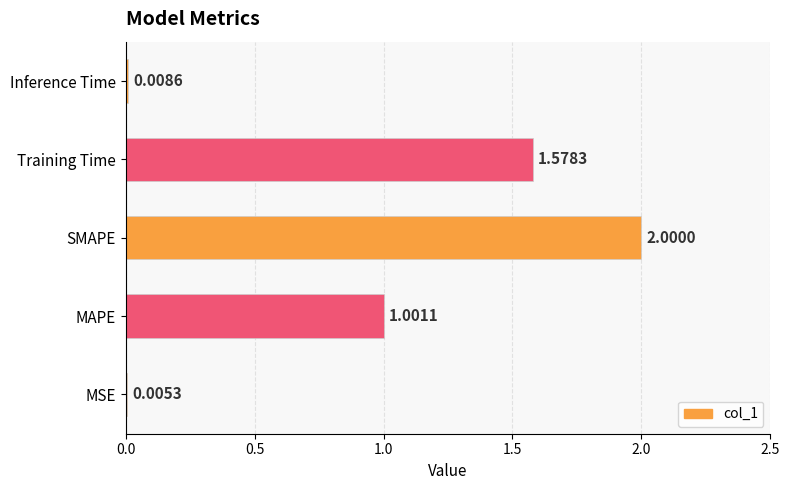

What is the sum of all values?

4.6